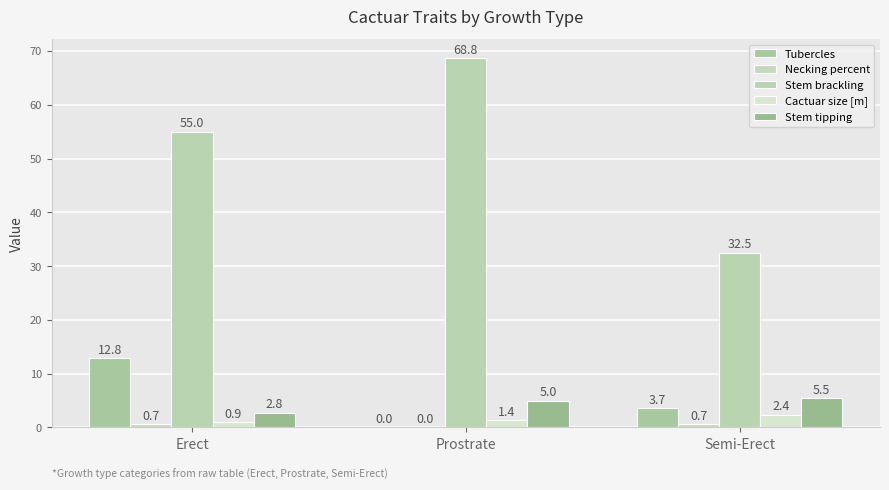

How many values in the Stem brackling series exceed 55?

2